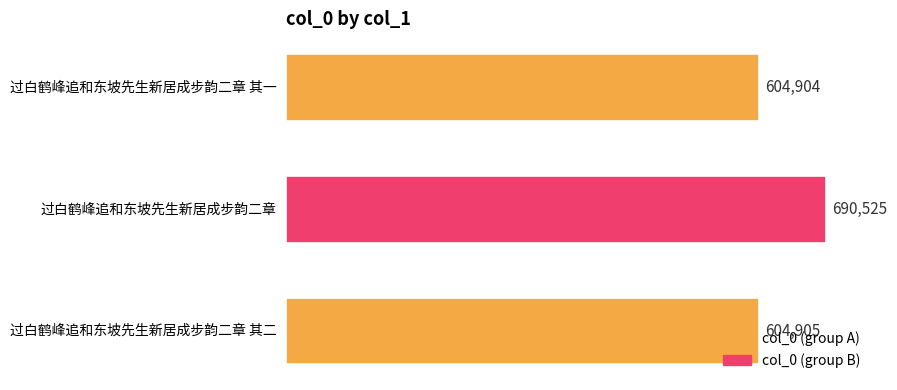

What is the change in value from 过白鹤峰追和东坡先生新居成步韵二章 to 过白鹤峰追和东坡先生新居成步韵二章 其二?

-85620